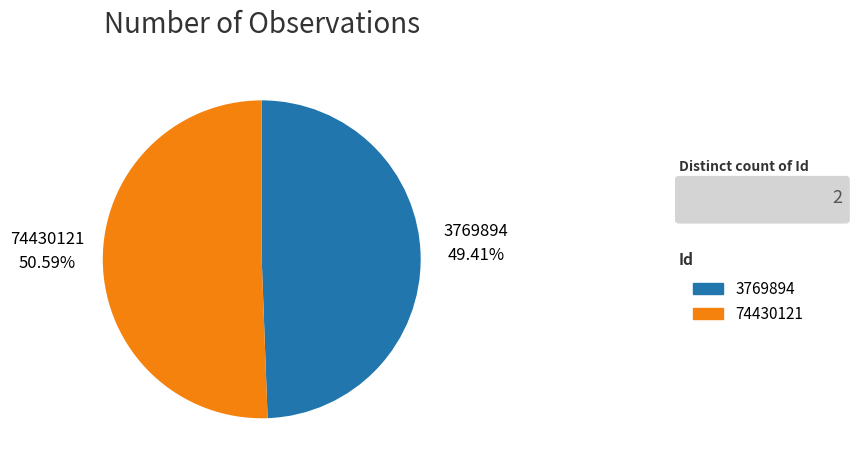

Count the number of slices in the pie.

2